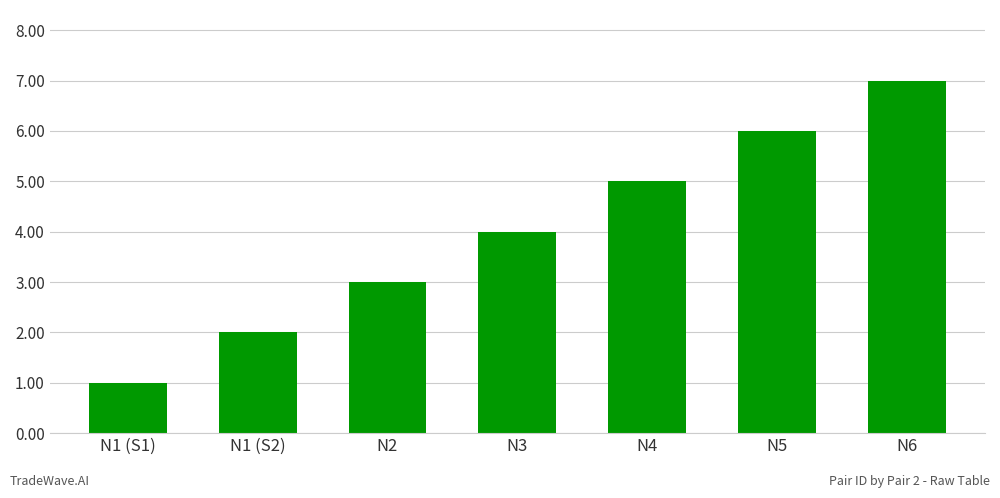

How many categories are shown in the chart?

7